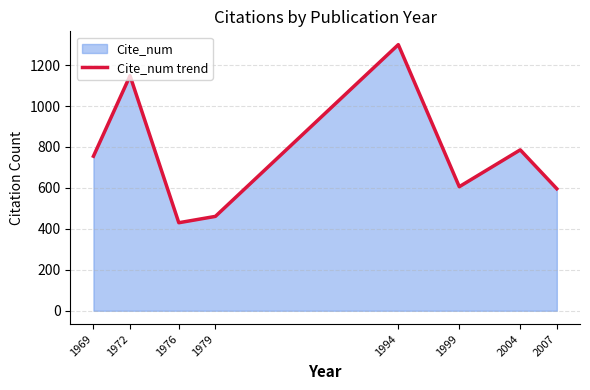

Reading left to right, list all the values displayed in this chart.

1969=755	1972=1148	1976=430	1979=461	1994=1300	1999=606	2004=786	2007=596